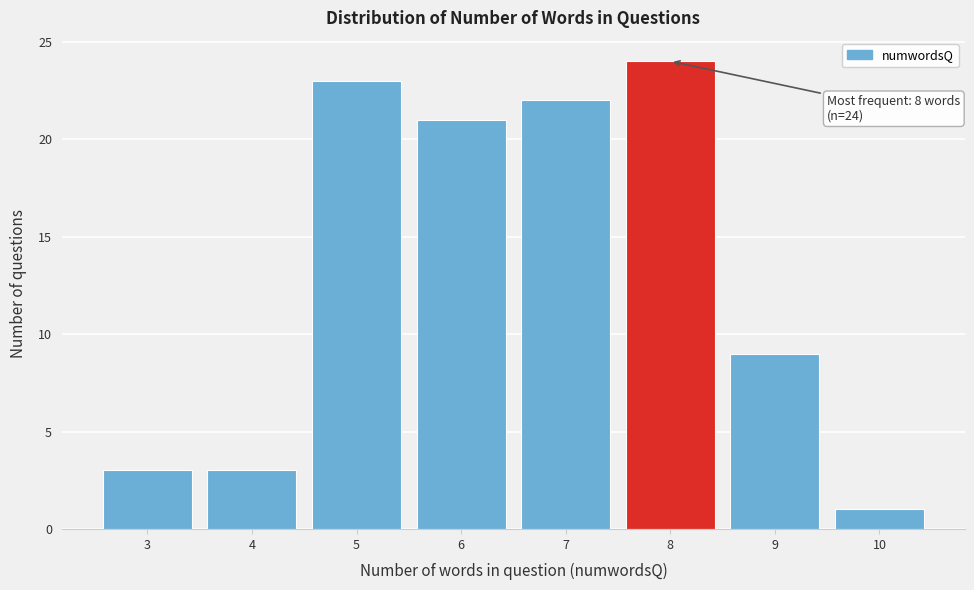

Reading left to right, transcribe all the data shown in this chart.

3=3	4=3	5=23	6=21	7=22	8=24	9=9	10=1